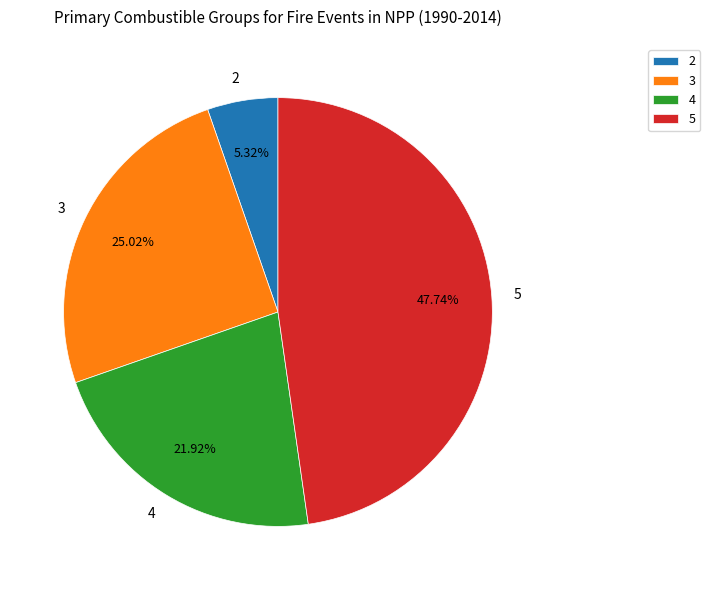

The 5 slice represents 48% of the pie. True or false?

True